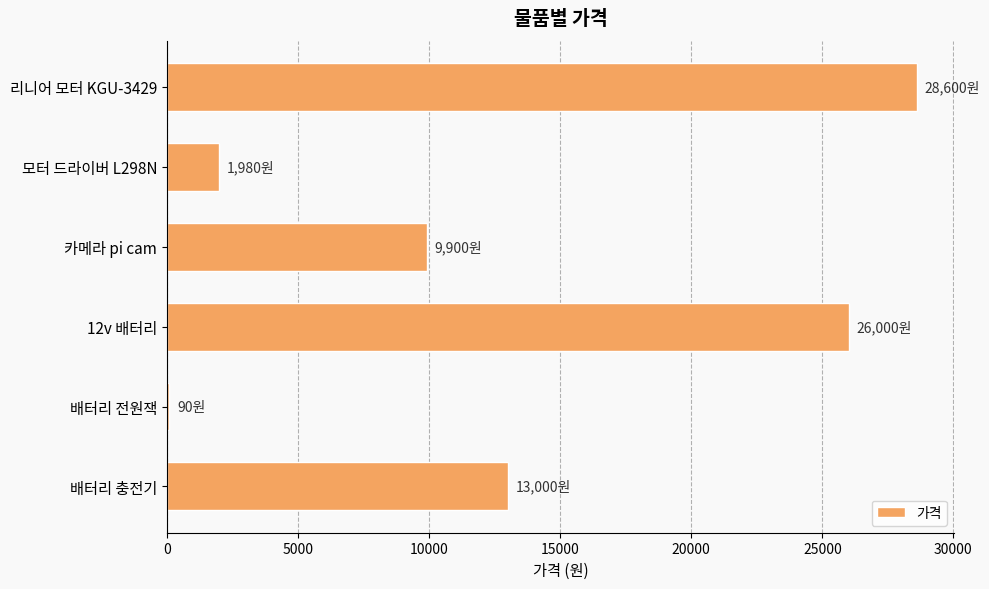

What is the greatest value displayed?

28600